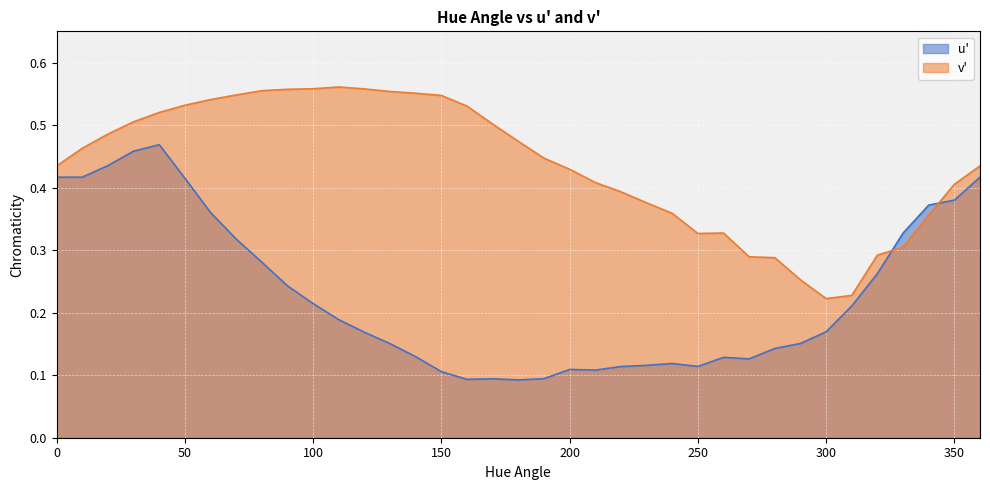

Reading left to right, what are all the values shown in this chart?

u': 0=0.4	10=0.4	20=0.4	30=0.5	40=0.5	50=0.4	60=0.4	70=0.3	80=0.3	90=0.2	100=0.2	110=0.2	120=0.2	130=0.2	140=0.1	150=0.1	160=0.1	170=0.1	180=0.1	190=0.1	200=0.1	210=0.1	220=0.1	230=0.1	240=0.1	250=0.1	260=0.1	270=0.1	280=0.1	290=0.2	300=0.2	310=0.2	320=0.3	330=0.3	340=0.4	350=0.4	360=0.4
v': 0=0.4	10=0.5	20=0.5	30=0.5	40=0.5	50=0.5	60=0.5	70=0.5	80=0.6	90=0.6	100=0.6	110=0.6	120=0.6	130=0.6	140=0.6	150=0.5	160=0.5	170=0.5	180=0.5	190=0.4	200=0.4	210=0.4	220=0.4	230=0.4	240=0.4	250=0.3	260=0.3	270=0.3	280=0.3	290=0.3	300=0.2	310=0.2	320=0.3	330=0.3	340=0.4	350=0.4	360=0.4